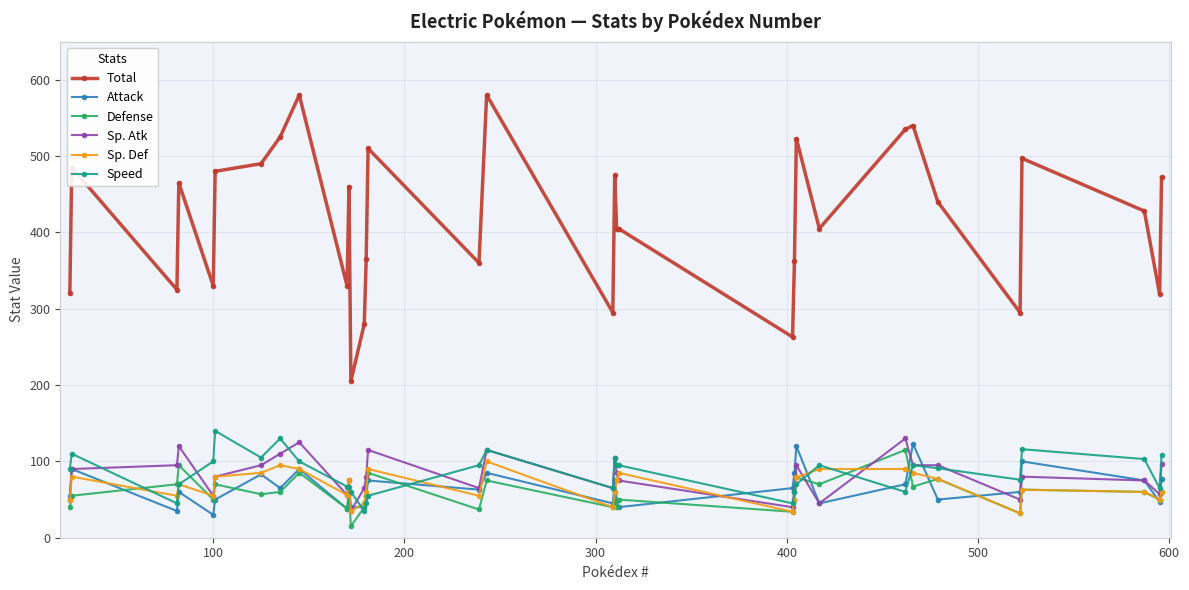

Which series has the largest total across all categories?

Total